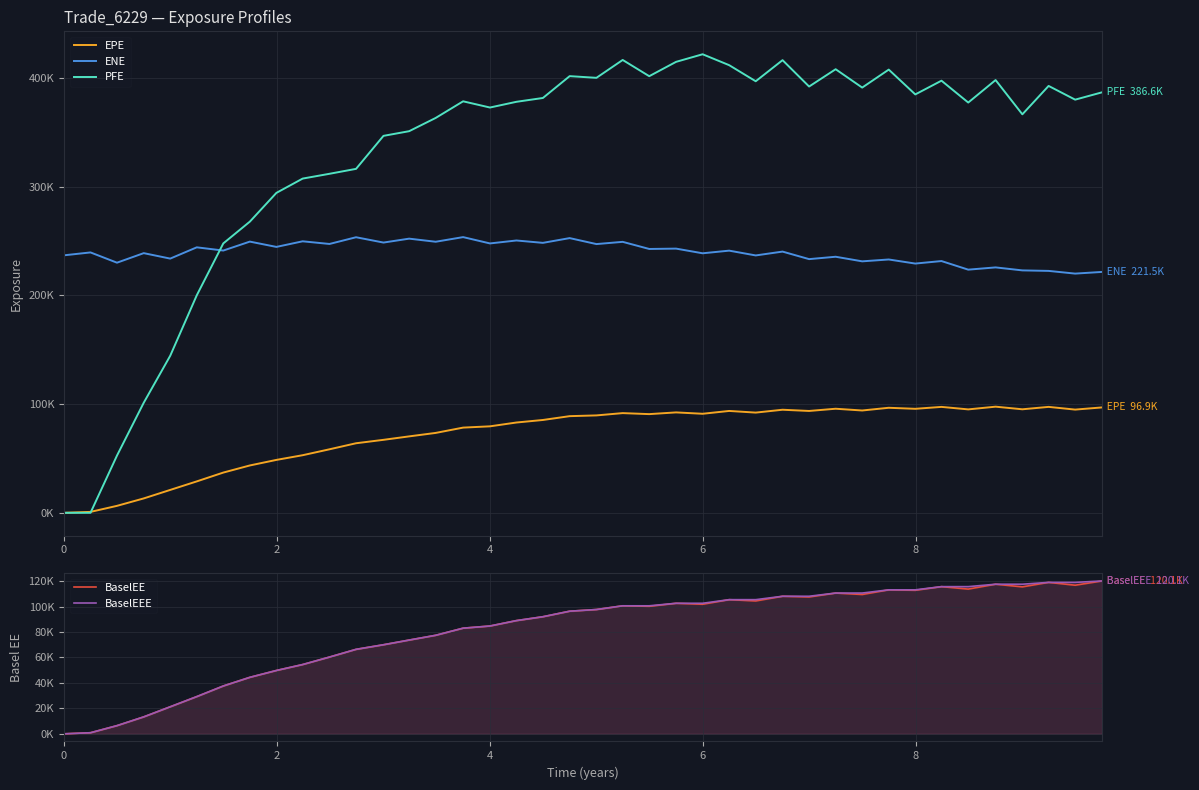

What is the average value of the ENE series?

239441.0